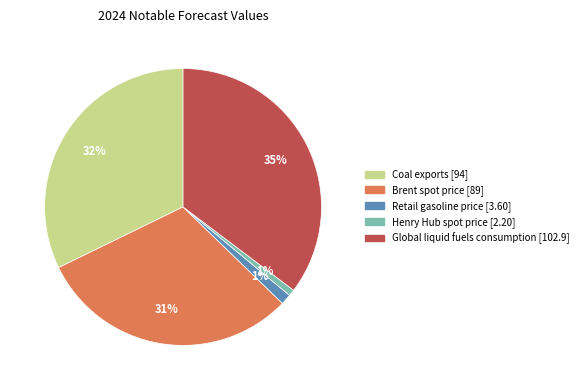

To the nearest percent, what is the average slice percentage?

20%